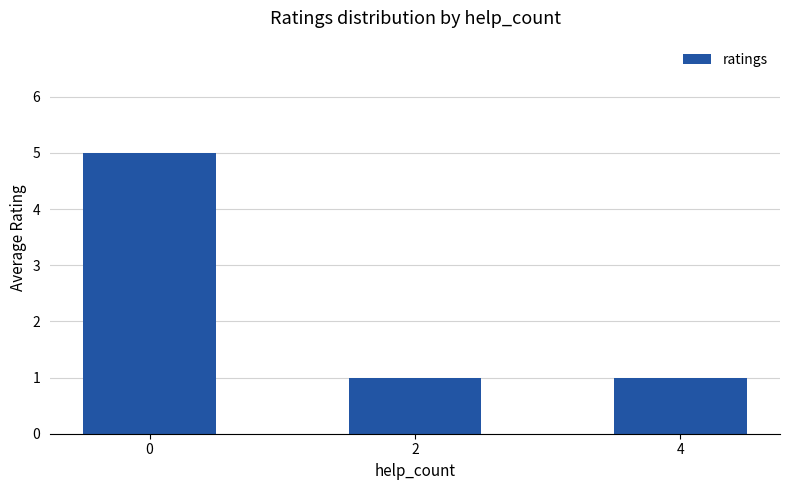

How many data points does each series have?

3